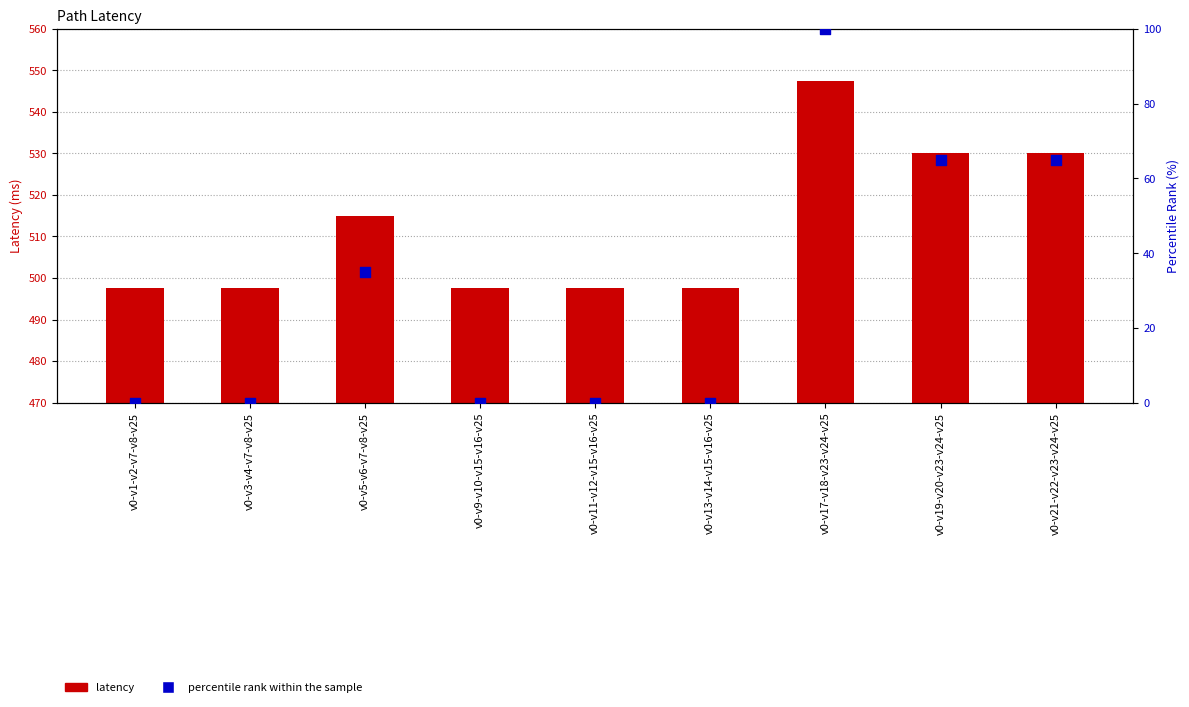

What are all the series names shown in the legend?

latency, percentile rank within the sample